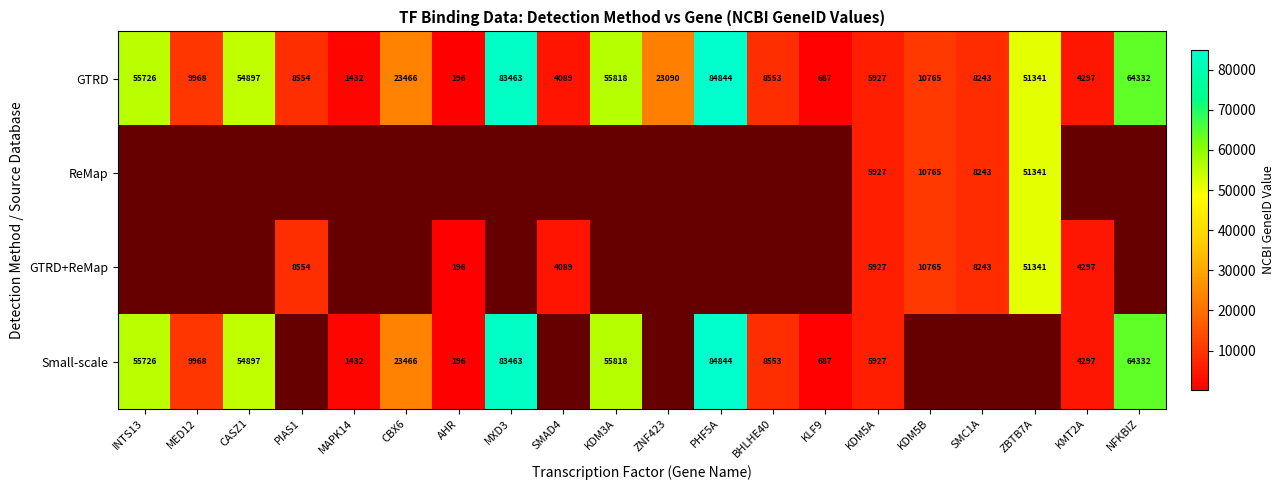

Count the number of data series in this chart.

4